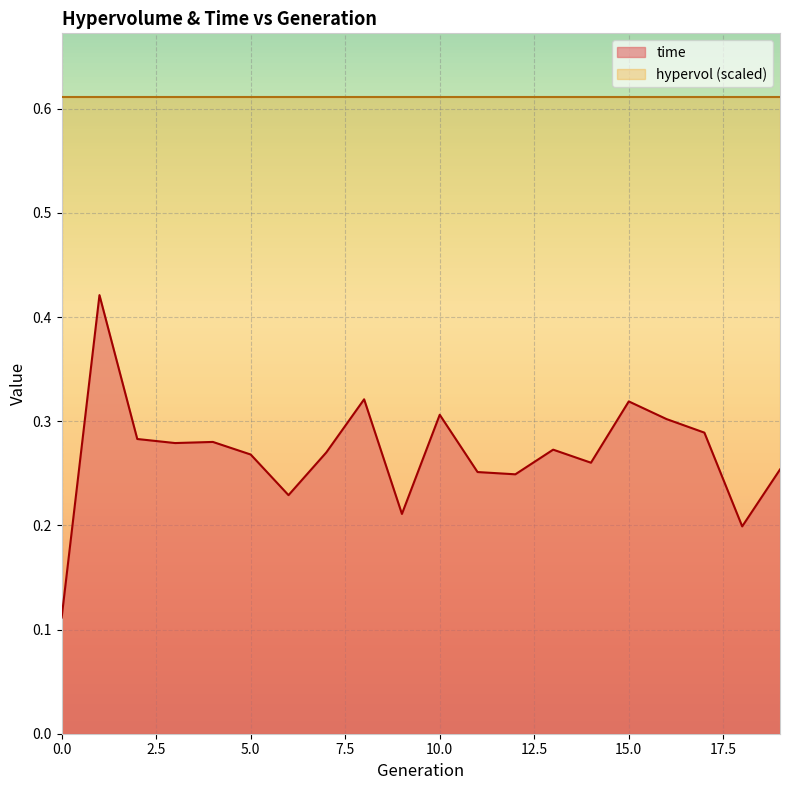

What is the minimum value shown in the chart?

0.1